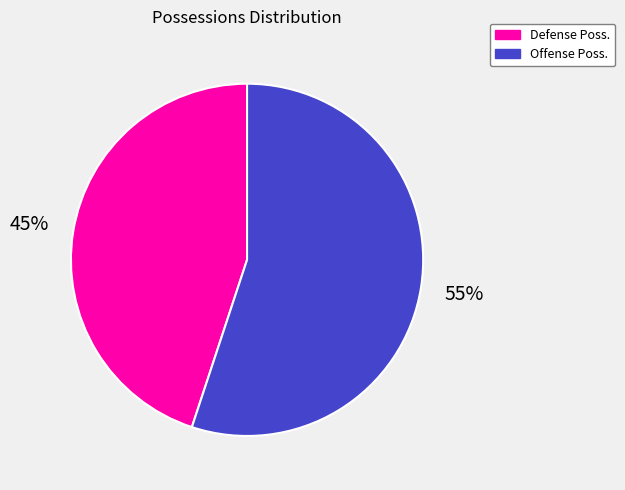

To the nearest percent, what is the average slice percentage?

50%